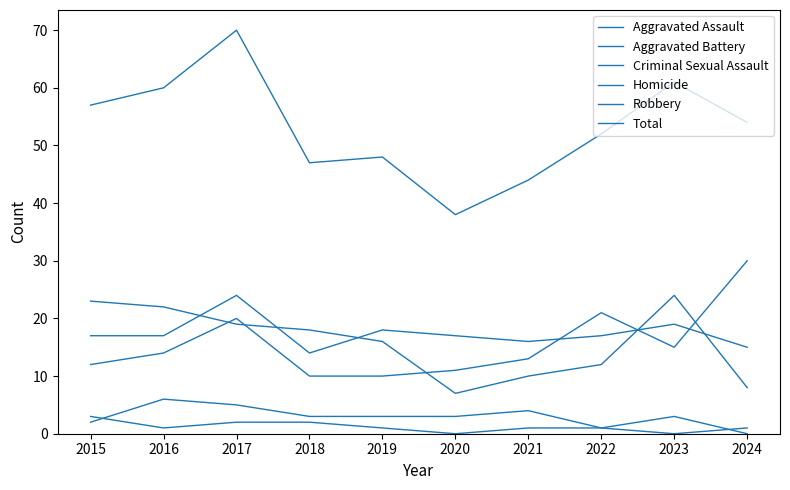

At 2017, list the series in order from largest to smallest.

Total, Aggravated Battery, Aggravated Assault, Robbery, Criminal Sexual Assault, Homicide